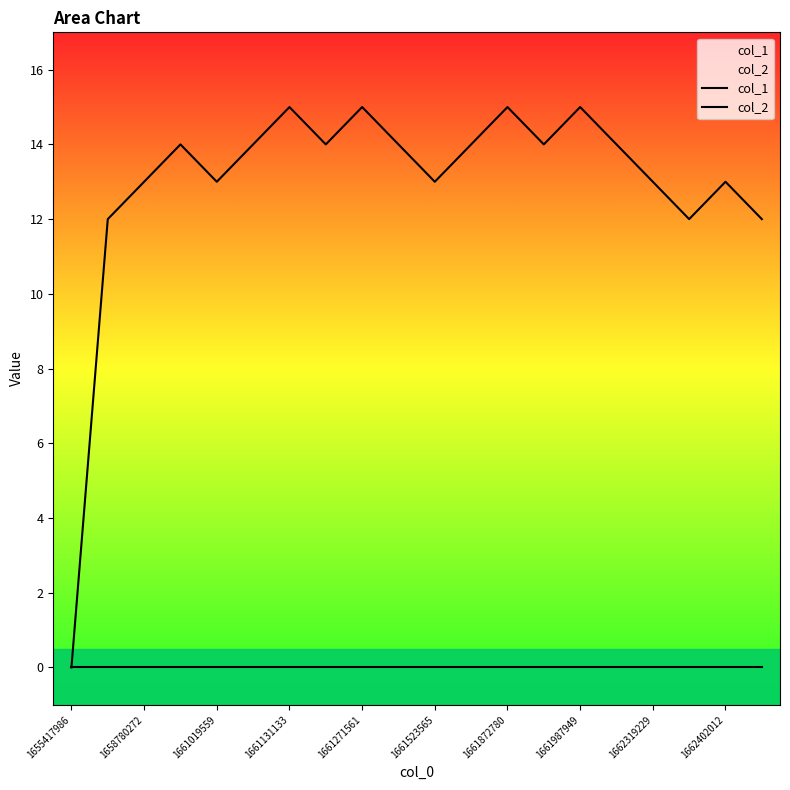

Reading right to left, transcribe all the data shown in this chart.

col_1: 12	13	12	13	14	15	14	15	14	13	14	15	14	15	14	13	14	13	12	0
col_2: 0	0	0	0	0	0	0	0	0	0	0	0	0	0	0	0	0	0	0	0